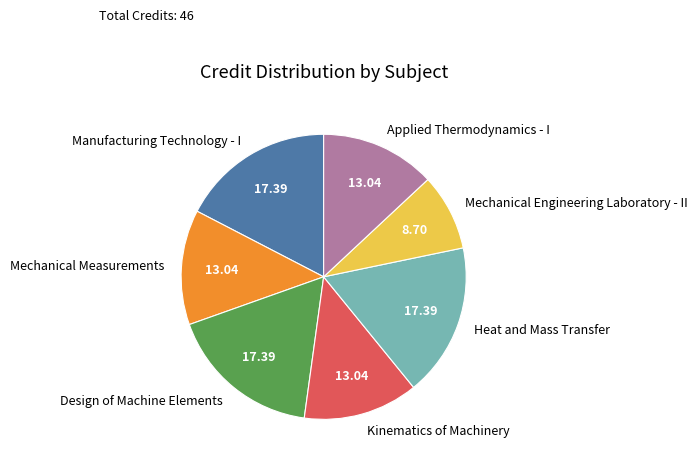

Does any single category account for the majority?

No